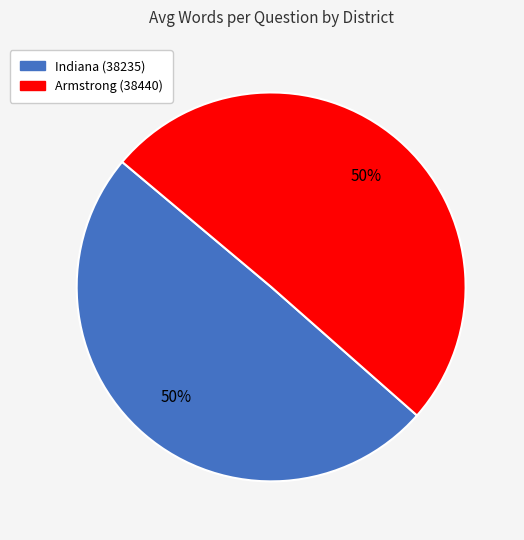

What percentage is the Indiana (38235) slice, to the nearest percent?

50%